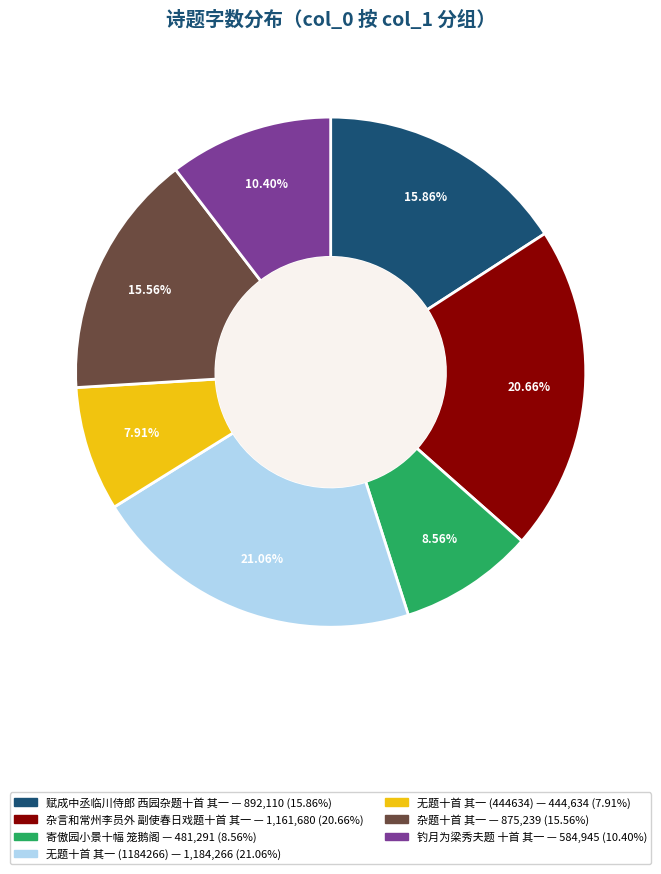

Is there a majority slice in this chart?

No